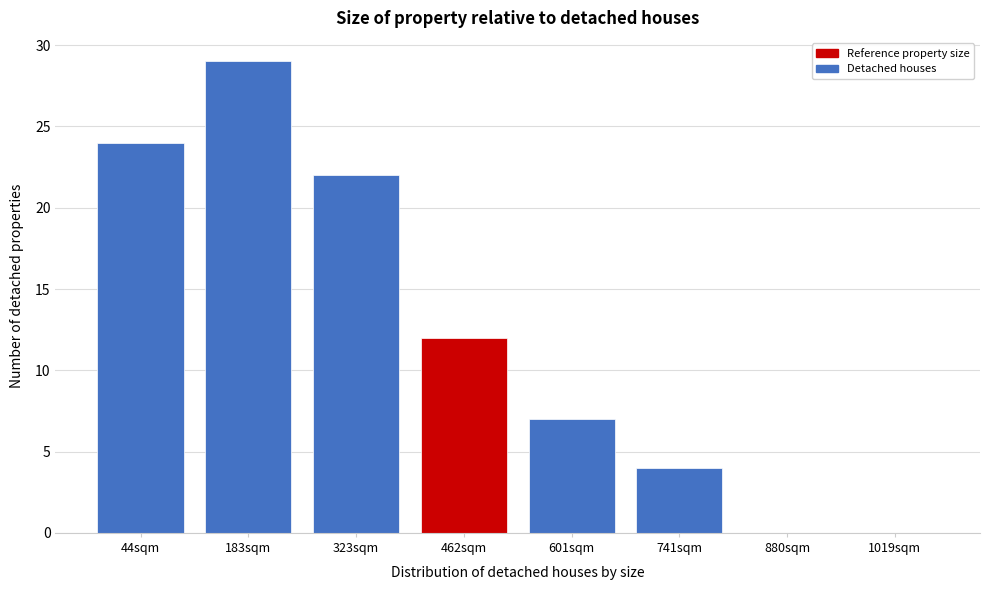

Reading left to right, transcribe all the data shown in this chart.

44sqm=24	183sqm=29	323sqm=22	462sqm=12	601sqm=7	741sqm=4	880sqm=0	1019sqm=0